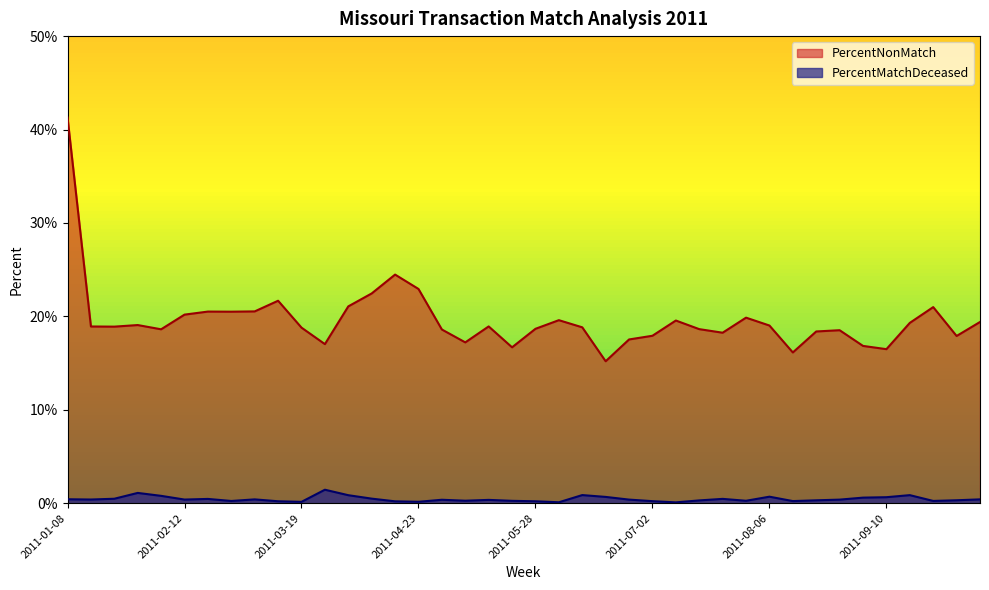

How many lines are shown in the chart?

2